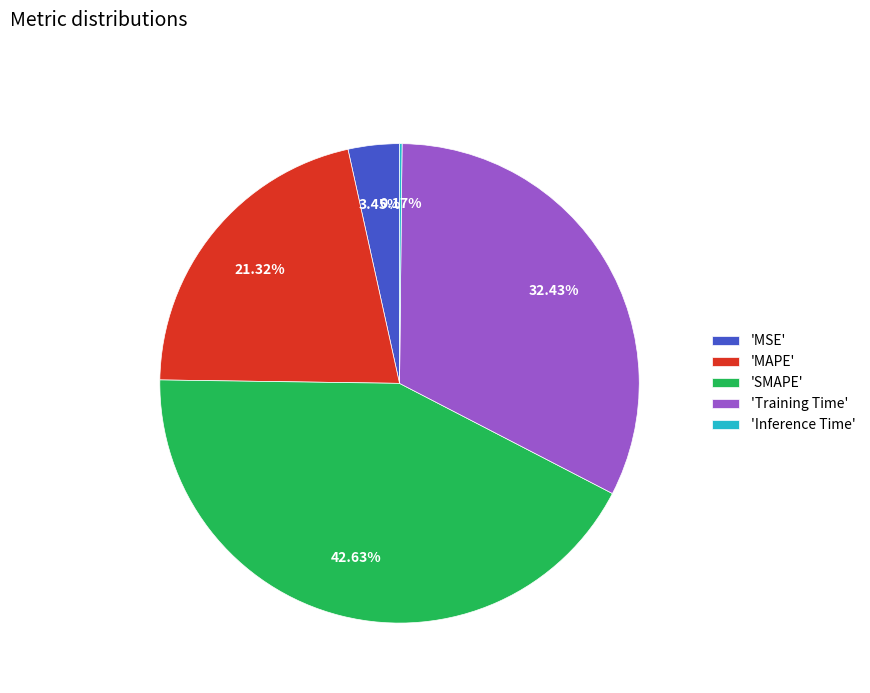

Is the sum of 'Training Time' and 'SMAPE' greater than half?

Yes